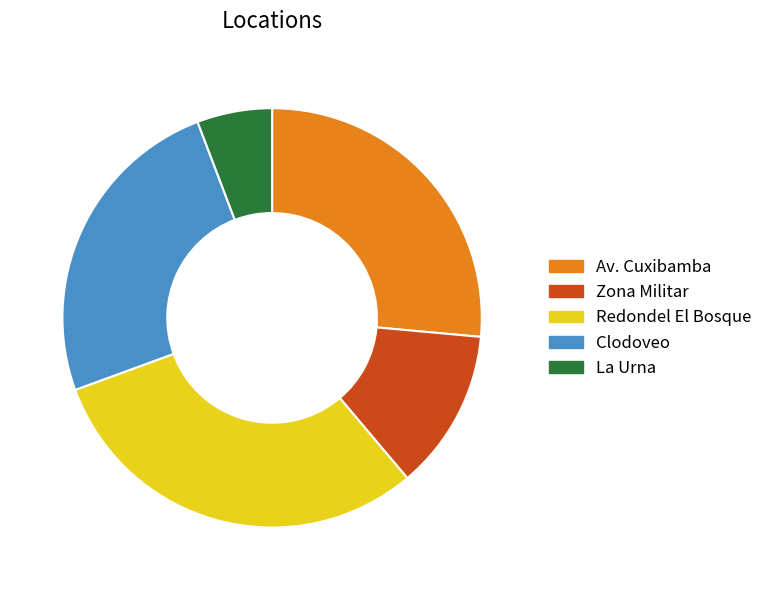

The Av. Cuxibamba slice represents 15% of the pie. True or false?

False